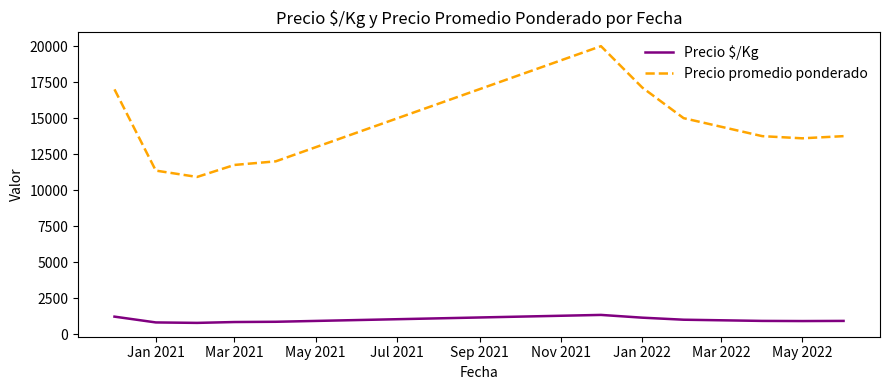

Which series has the largest total across all categories?

Precio promedio ponderado